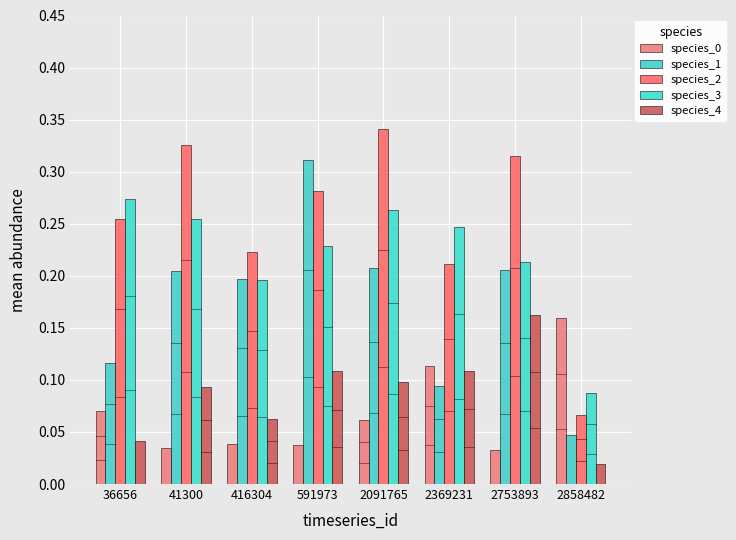

Reading left to right, extract all data points from this chart.

species_0: 0.1	0.0	0.0	0.0	0.1	0.1	0.0	0.2
species_1: 0.1	0.2	0.2	0.3	0.2	0.1	0.2	0.0
species_2: 0.3	0.3	0.2	0.3	0.3	0.2	0.3	0.1
species_3: 0.3	0.3	0.2	0.2	0.3	0.2	0.2	0.1
species_4: 0.0	0.1	0.1	0.1	0.1	0.1	0.2	0.0